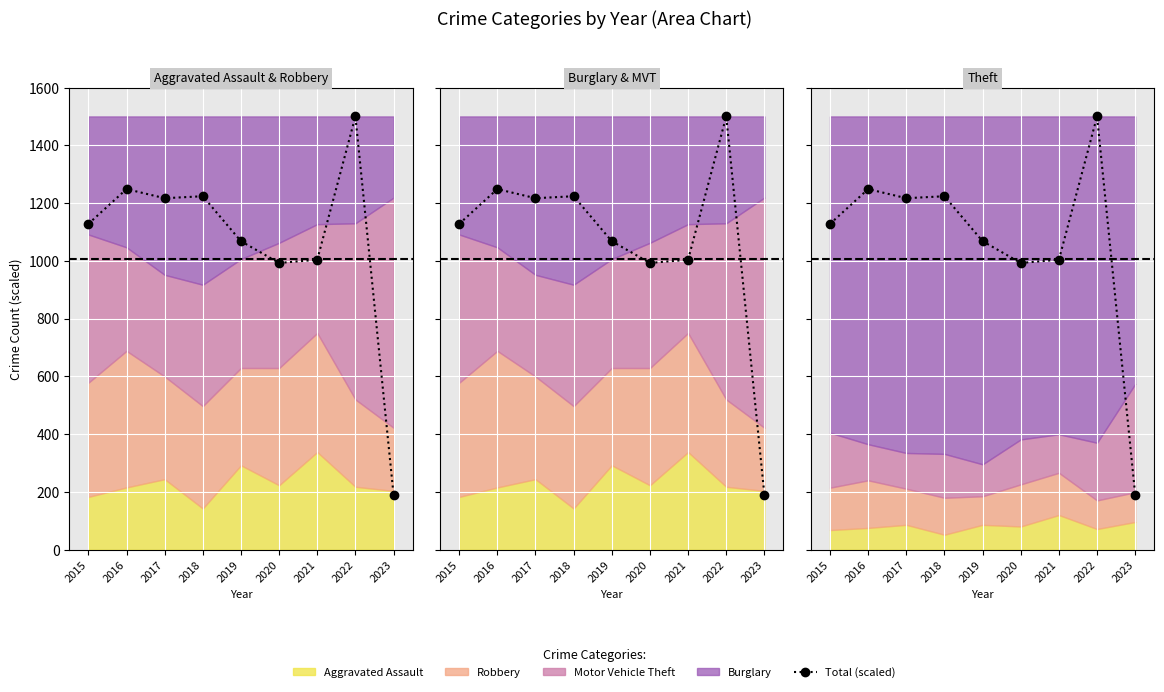

Rank the categories by value from lowest to highest.

2023, 2020, 2021, 2019, 2015, 2017, 2018, 2016, 2022